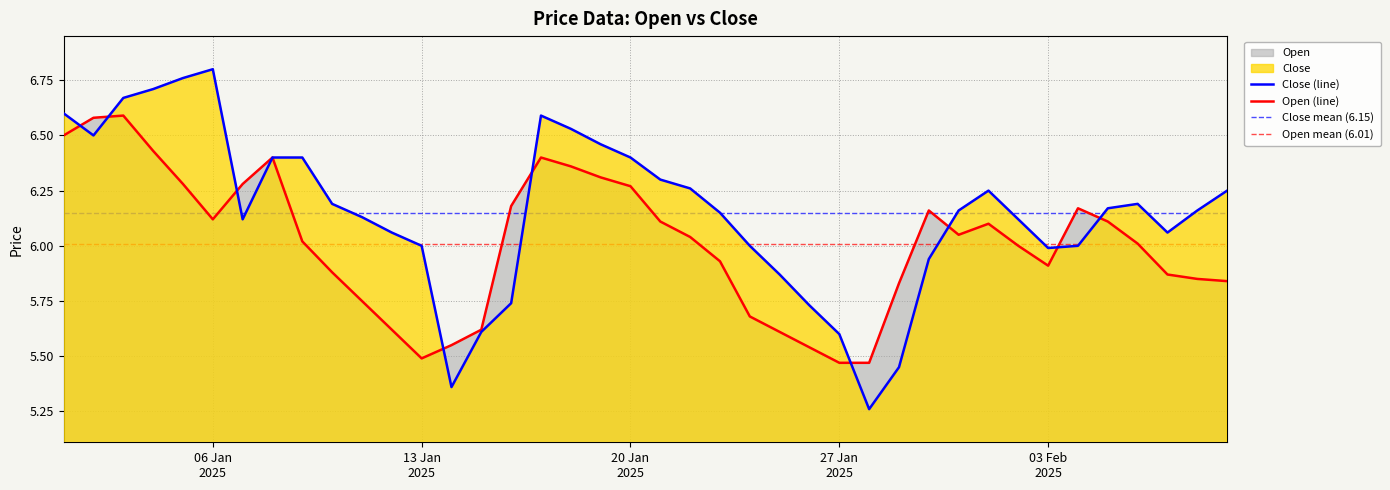

Where do Close and Open first cross each other?

2025-01-01 and 2025-01-02